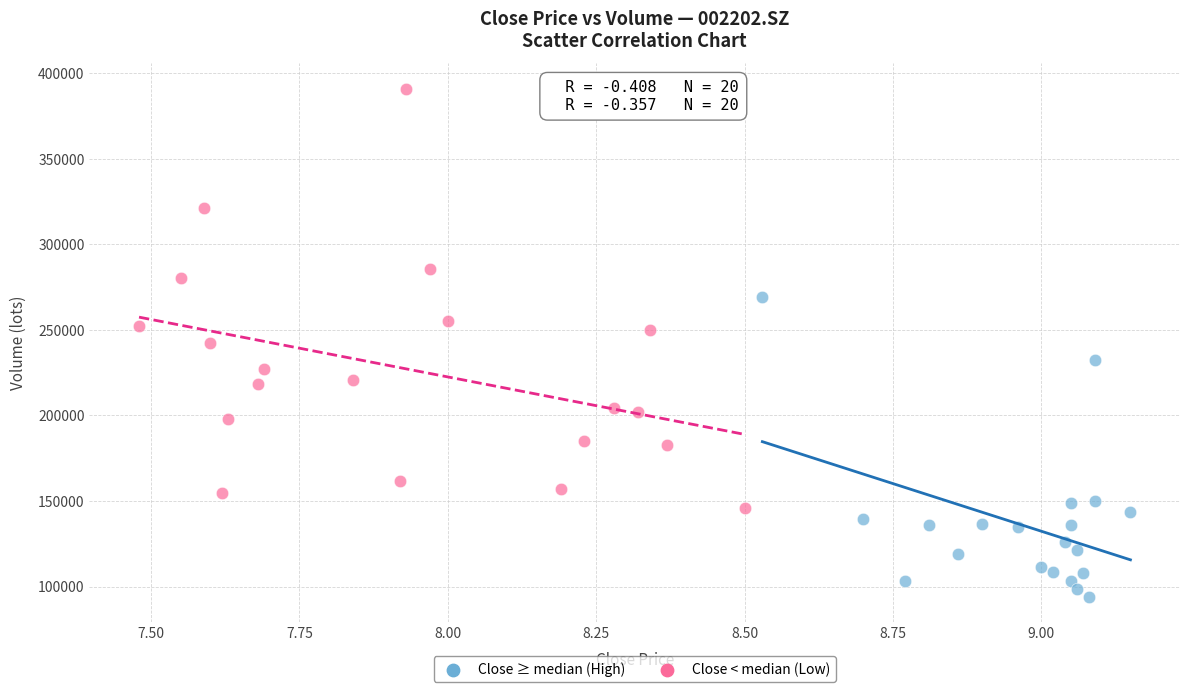

Which series reaches the minimum Y coordinate?

Close ≥ median (High)